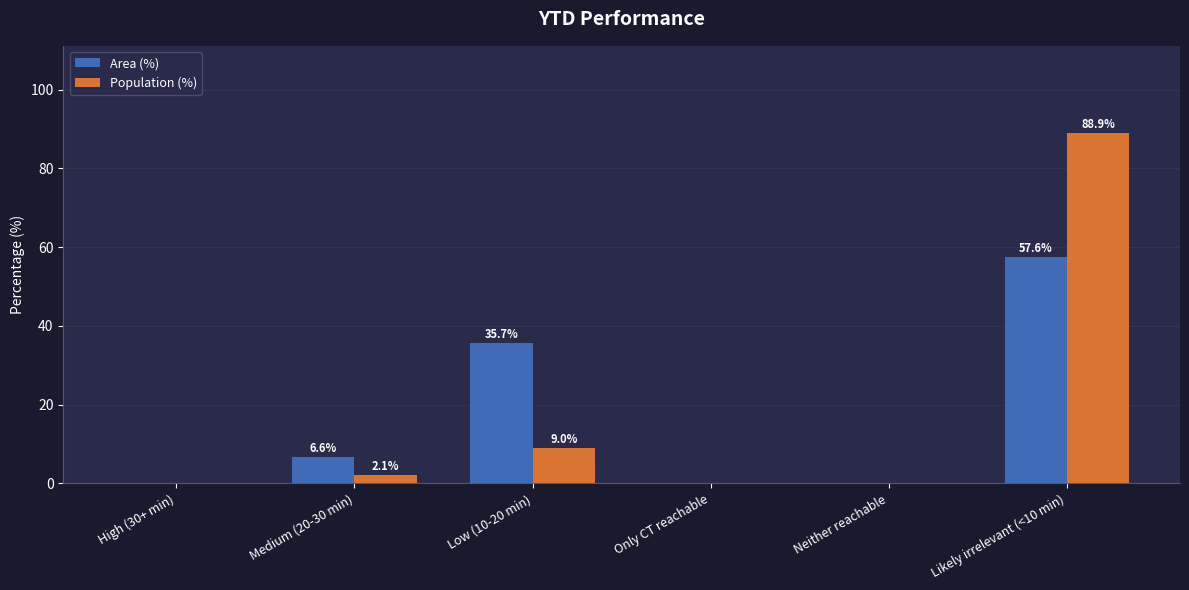

Which series changed the most between High (30+ min) and Medium (20-30 min)?

Area (%)